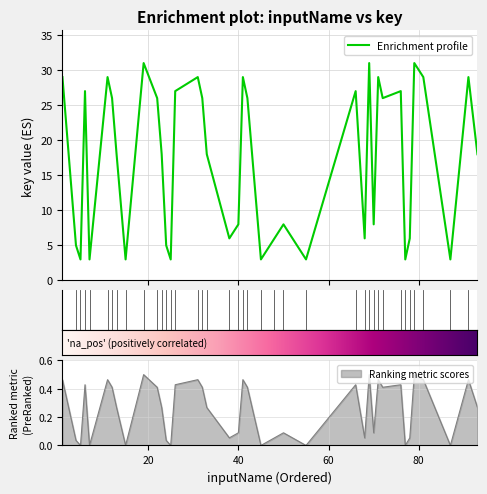

What is the maximum value shown in the chart?

31